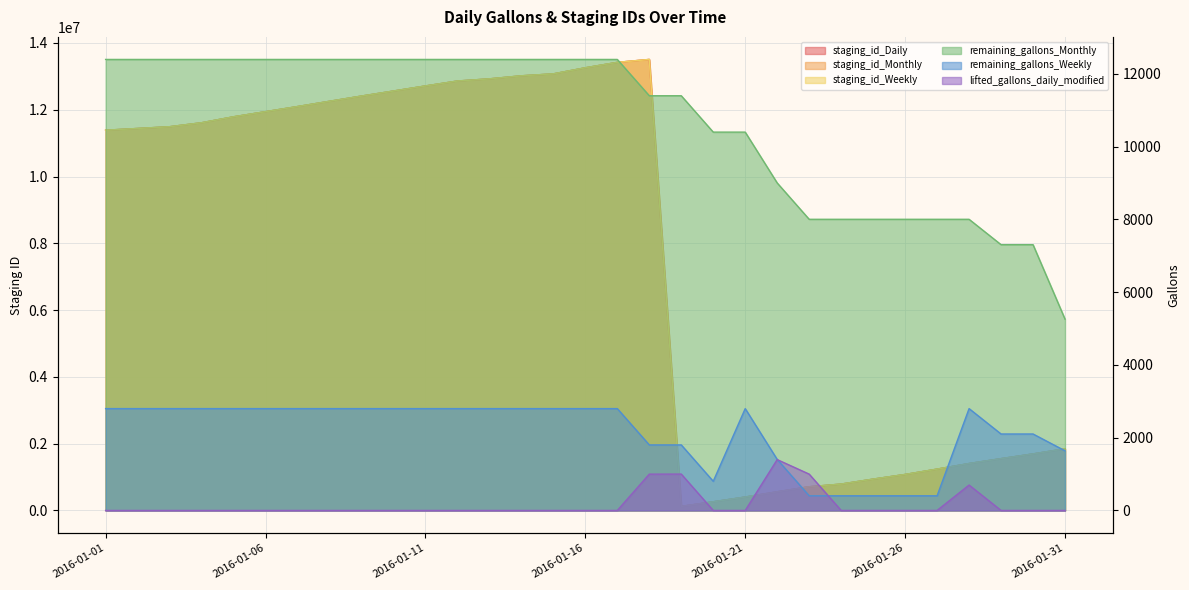

Rank the series by their maximum value, from lowest to highest.

lifted_gallons_daily_modified, remaining_gallons_Weekly, remaining_gallons_Monthly, staging_id_Daily, staging_id_Weekly, staging_id_Monthly